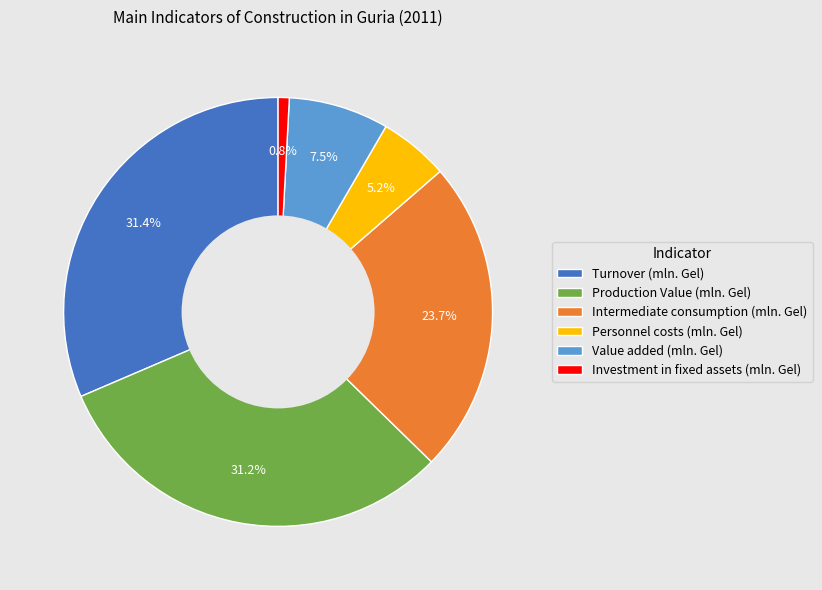

Approximately how many times larger is the value at Value added (mln. Gel) compared to Personnel costs (mln. Gel)?

1.4